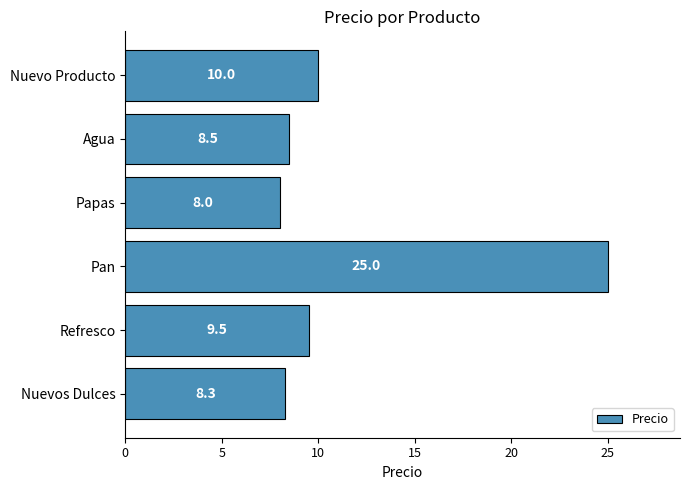

The chart shows a value of 10.0 at Nuevo Producto. True or false?

True